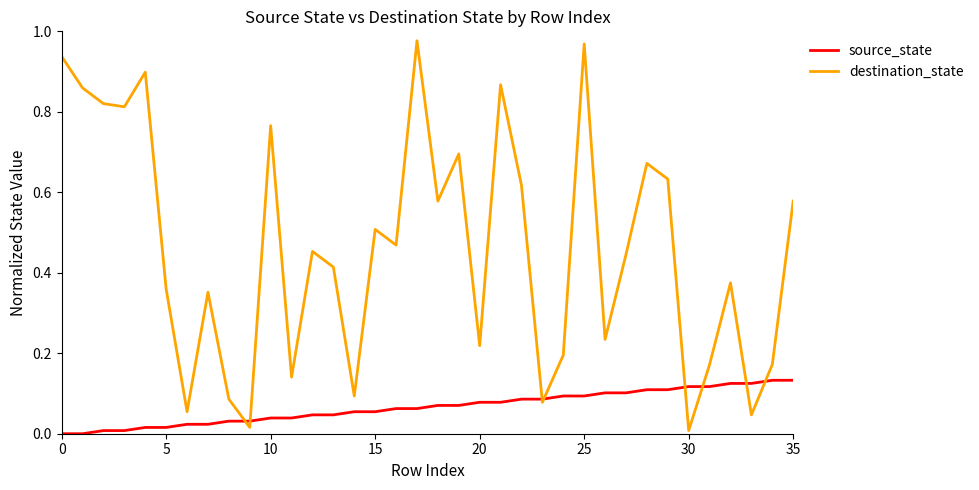

Which series has the largest total across all categories?

destination_state